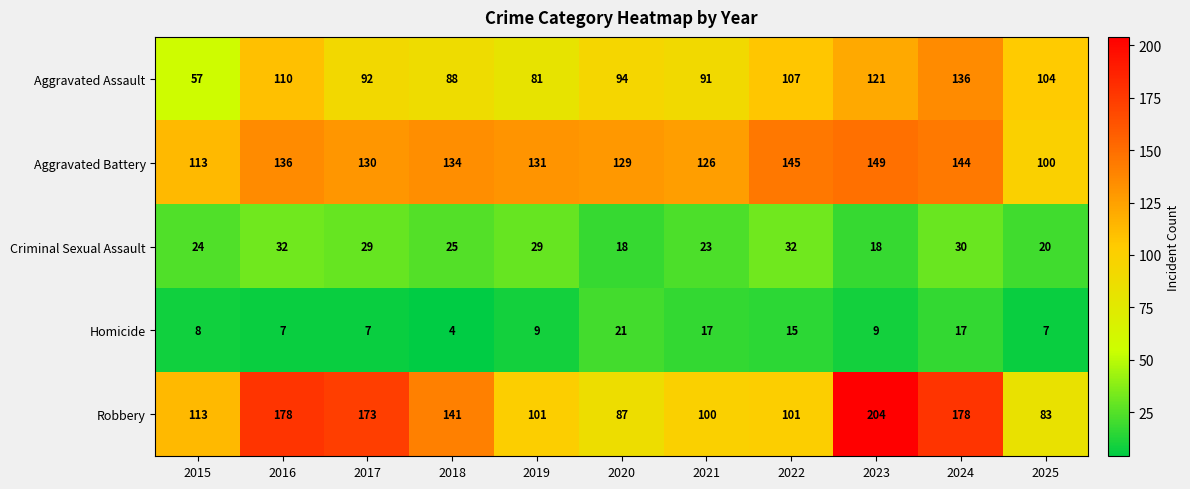

At which category is the sum across all series the highest?

2024